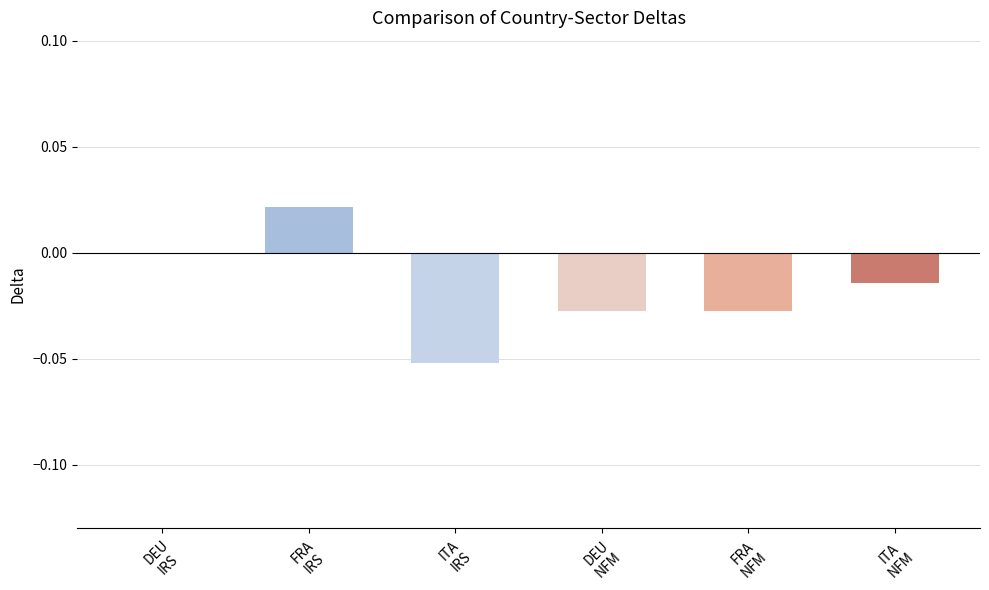

Rank the categories by value from highest to lowest.

FRA
IRS, DEU
IRS, ITA
NFM, FRA
NFM, DEU
NFM, ITA
IRS